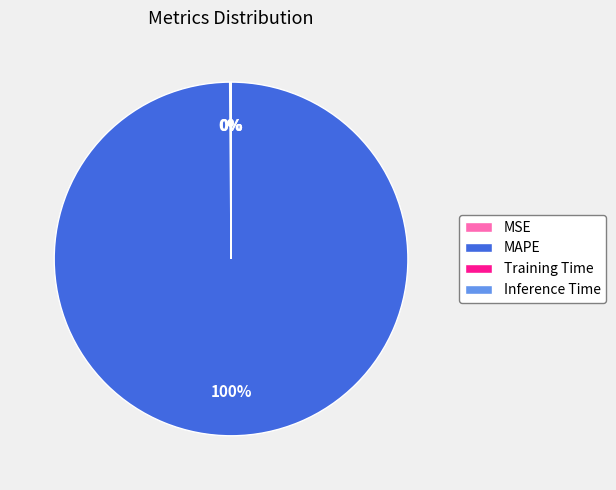

Is MAPE the majority of the pie?

Yes